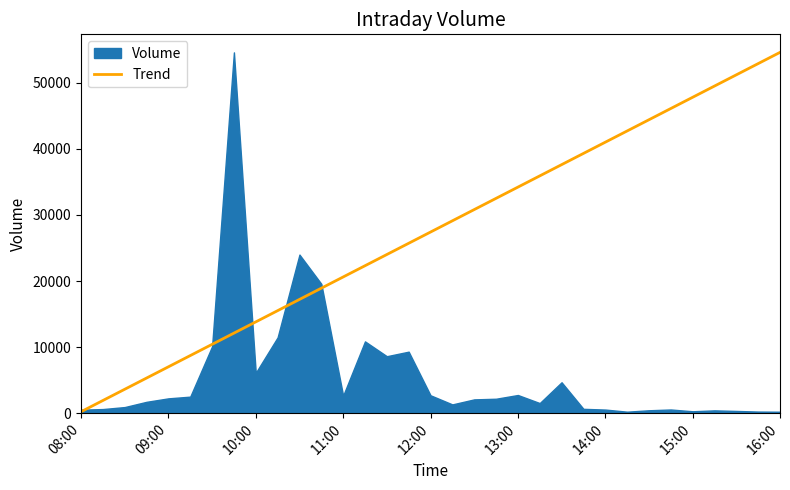

At which label does Trend reach its minimum?

08:00